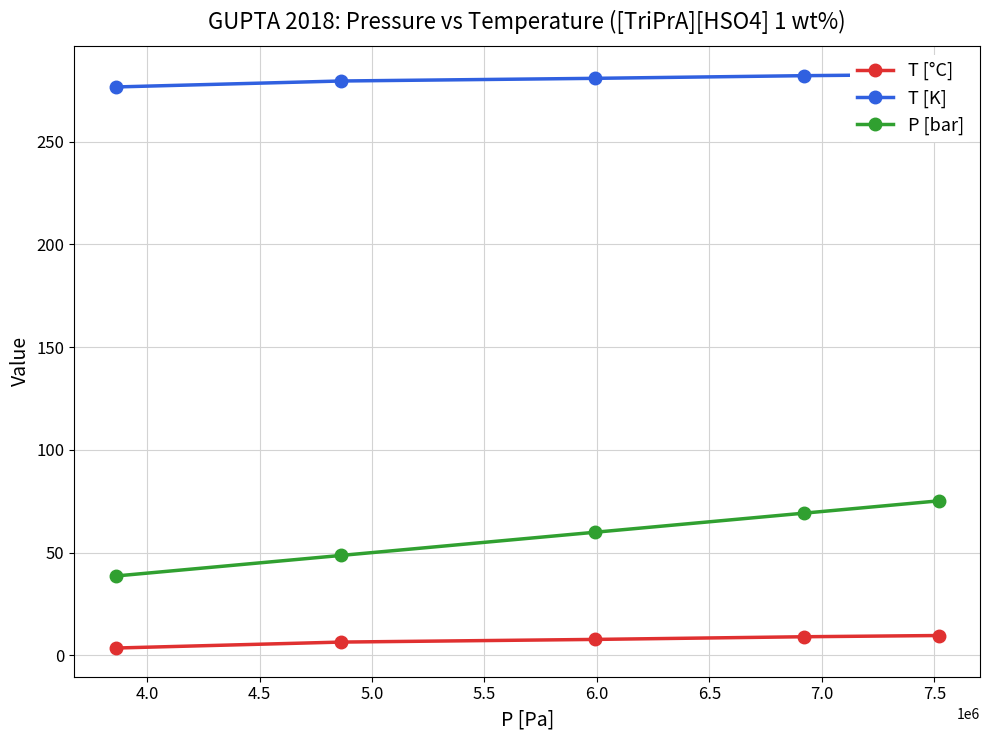

What is the highest value of the P [bar] series?

75.2